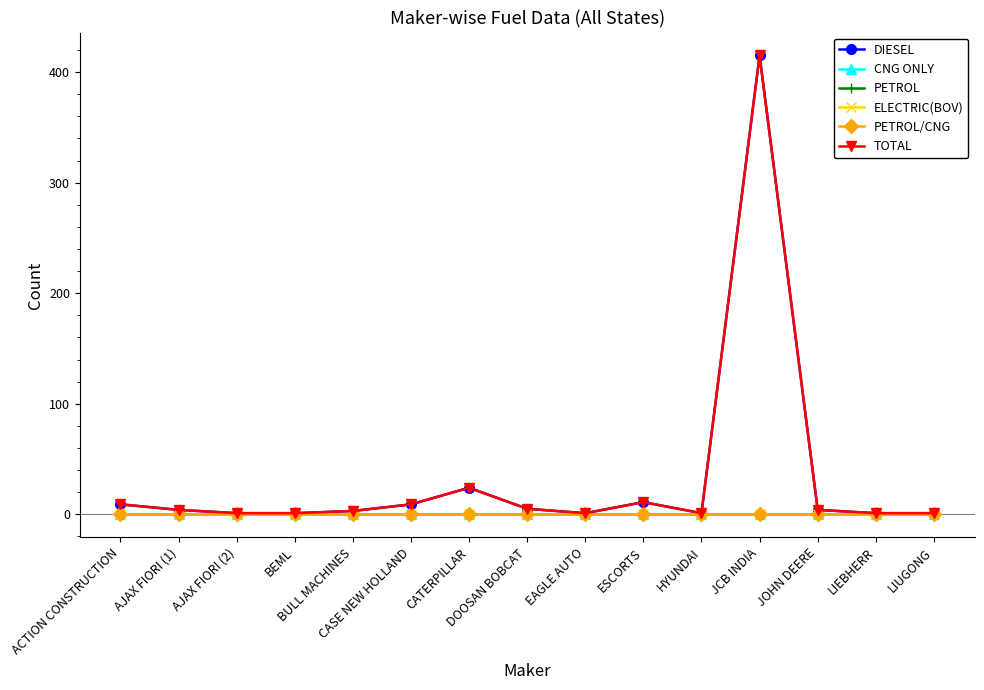

Does the chart have visible grid lines?

No